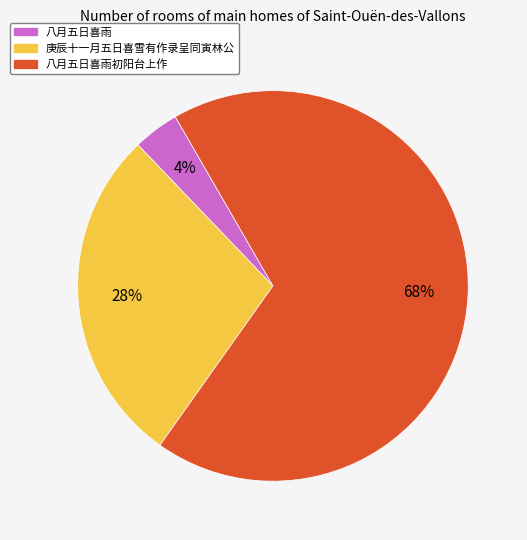

Count the number of slices in the pie.

3